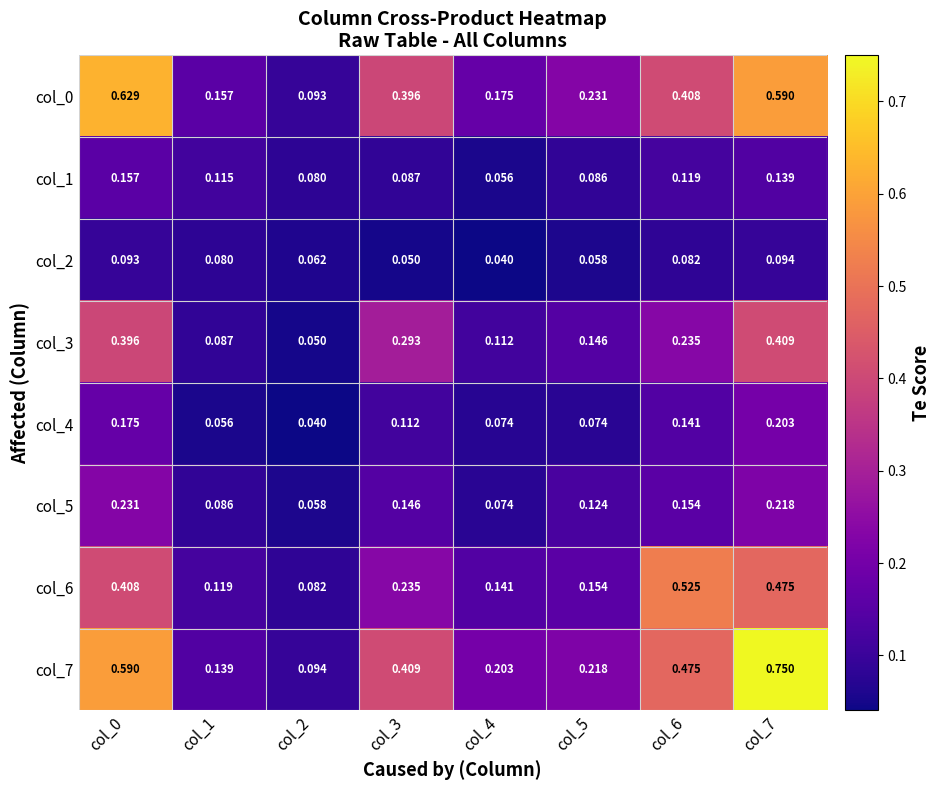

Is the value of col_0 at col_0 greater than the value of col_2 at col_3?

Yes